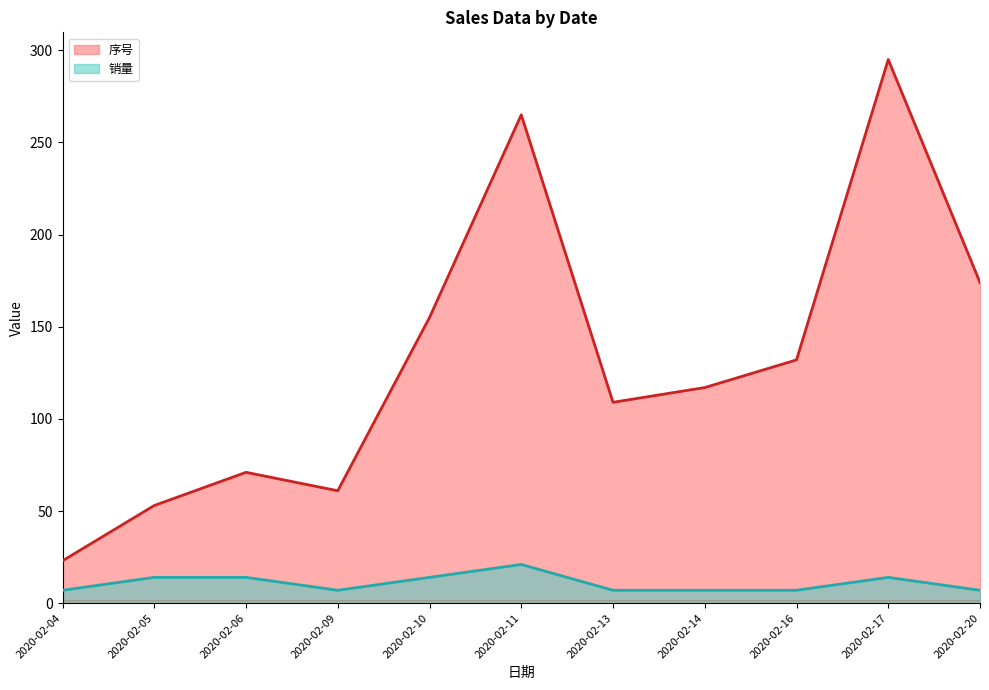

Rank the series by their maximum value, from lowest to highest.

销量, 序号